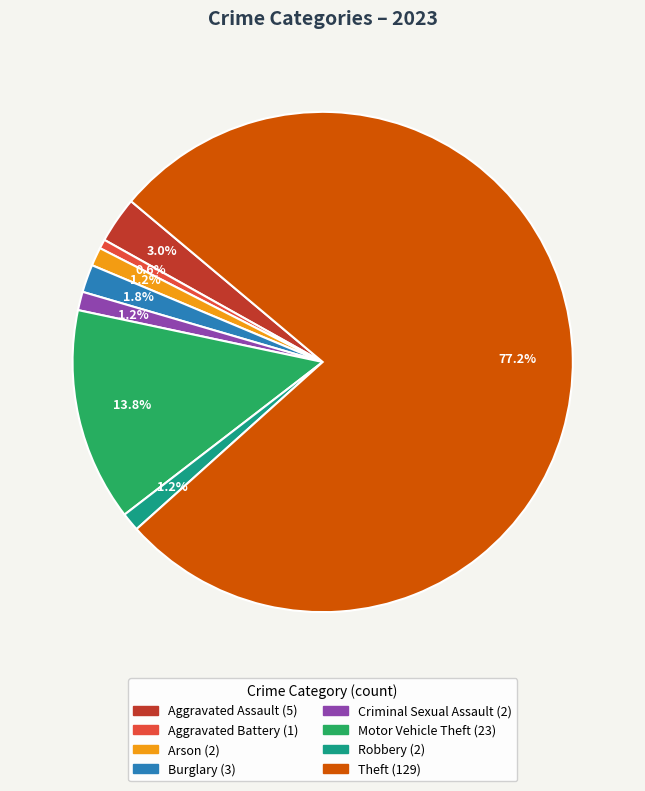

Is it true that Burglary is 2% of the pie?

True